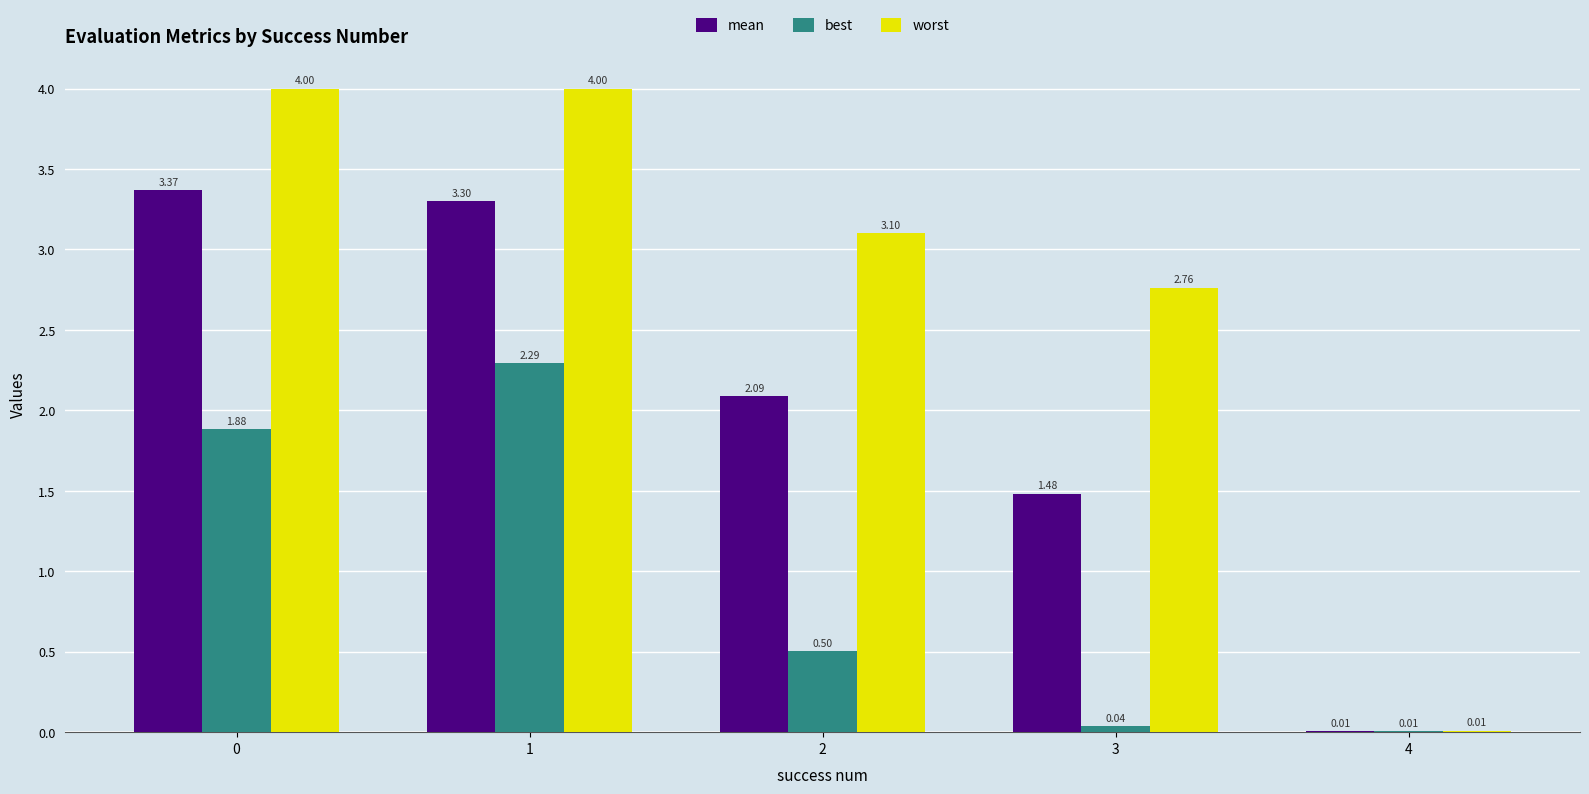

Which series changed the most between 0 and 3?

mean